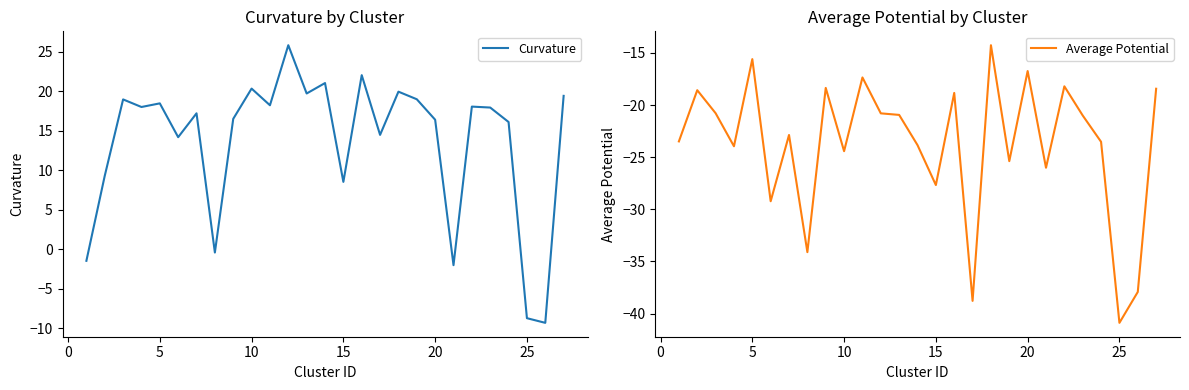

What is the highest value of the Curvature series?

25.8